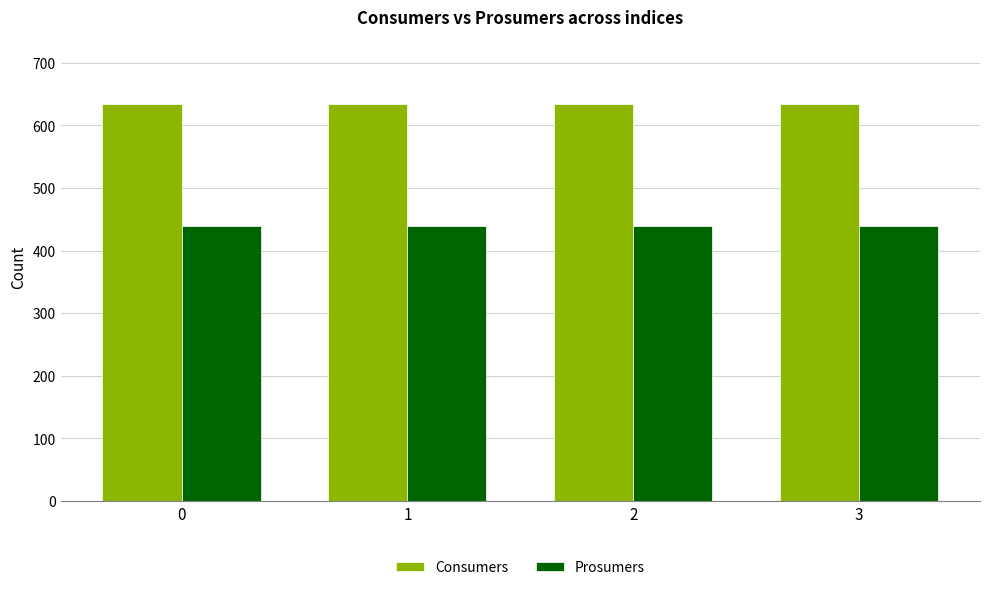

What are all the series names shown in the legend?

Consumers, Prosumers